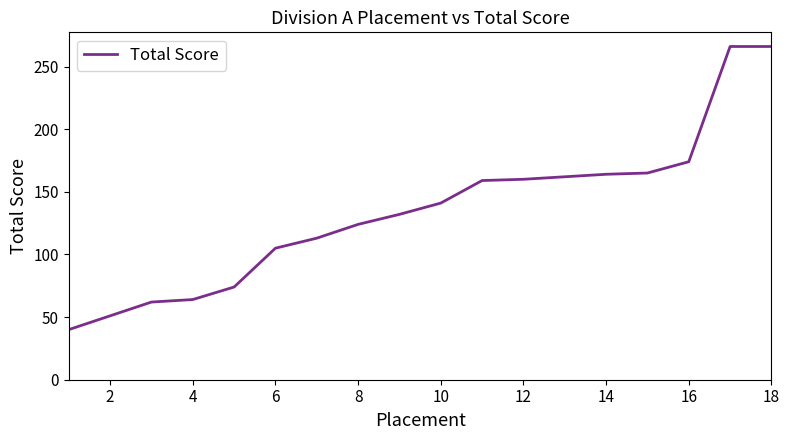

Does the chart display data point markers on the line(s)?

No